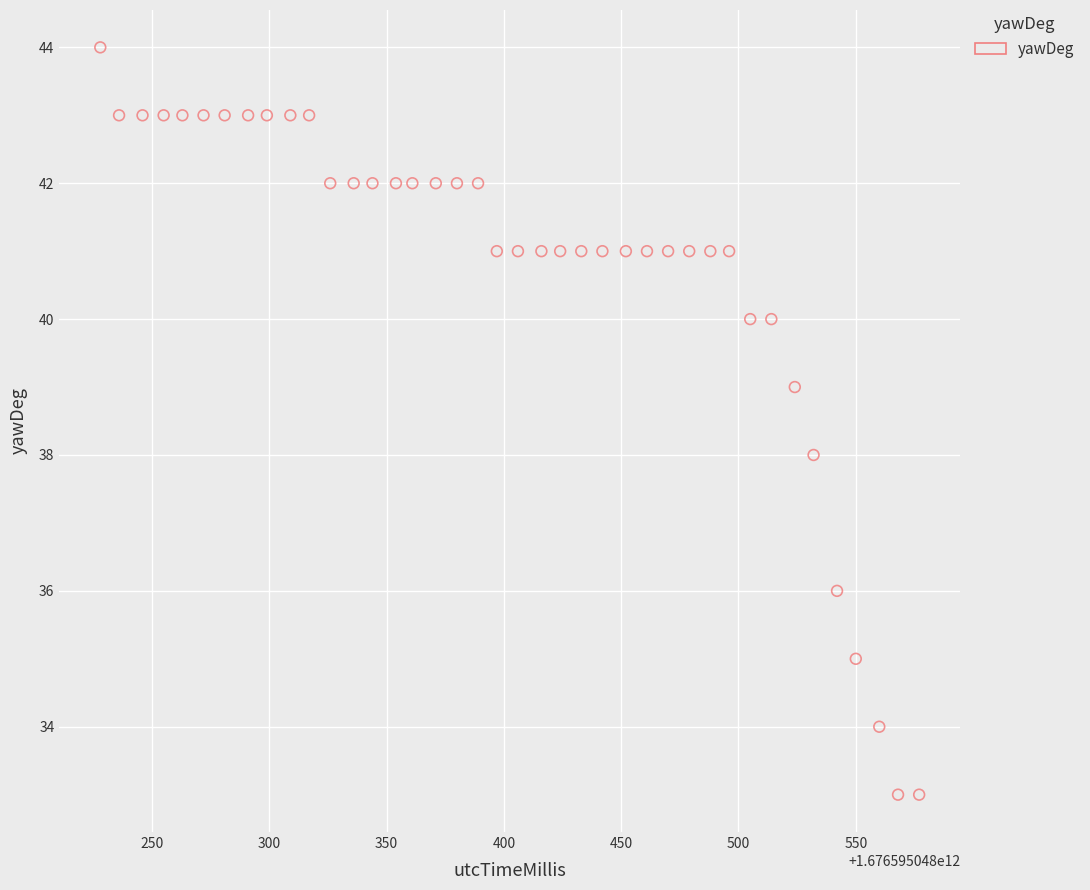

What is the range of Y values (max minus min)?

11